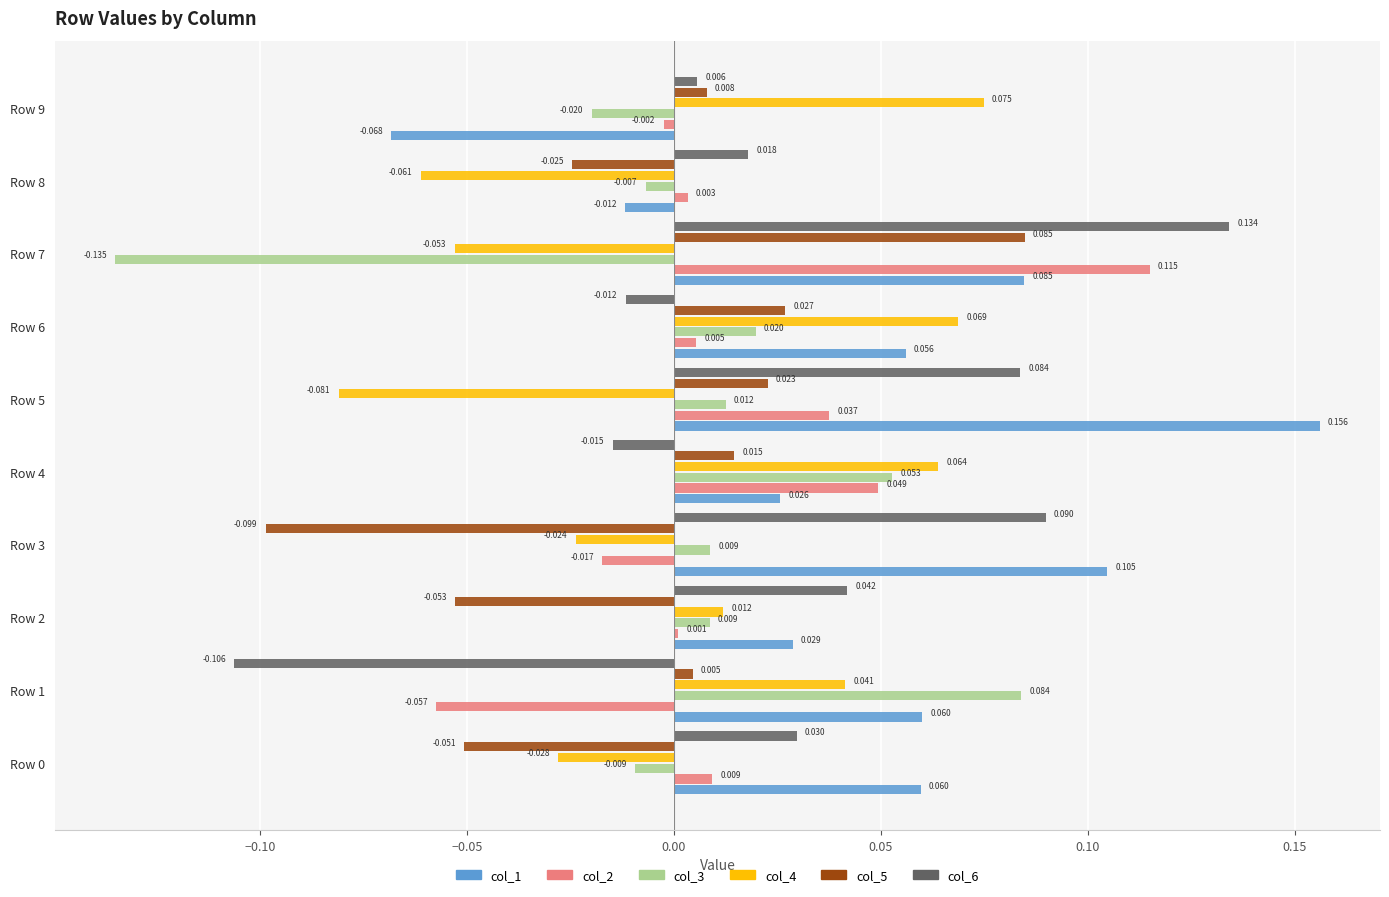

Is the value of col_2 at Row 8 greater than the value of col_4 at Row 8?

Yes